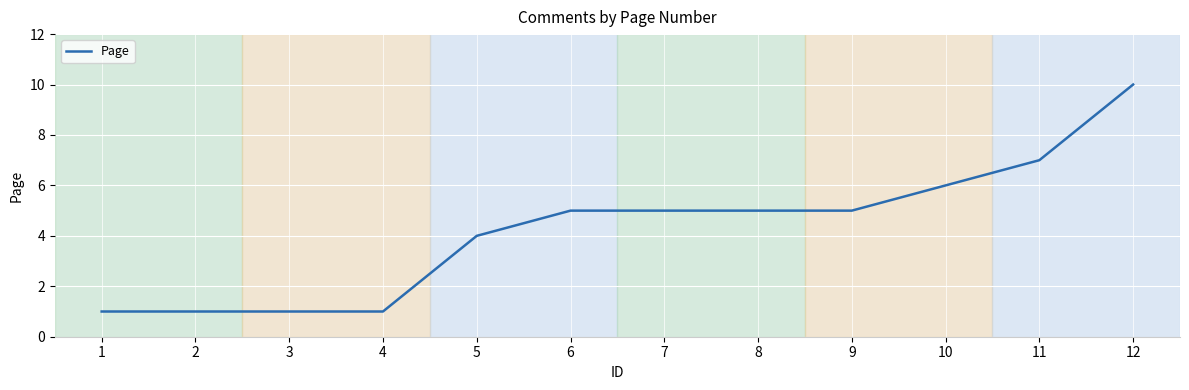

How many distinct data groups are displayed?

1